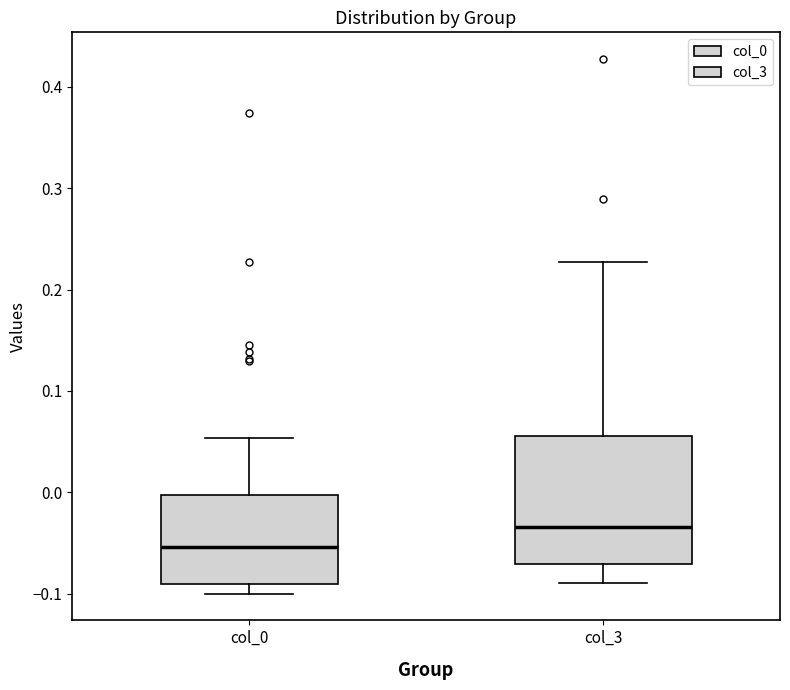

Reading left to right, transcribe this box plot: for each box, give where its median line is, the range the box spans, and where its two whiskers end, as read against the y-axis. The values are not printed on the chart, so give them approximately, as read against the axis.

col_0: median -0.05, box -0.09 to 0.00, whiskers -0.10 to 0.05
col_3: median -0.03, box -0.07 to 0.06, whiskers -0.09 to 0.23